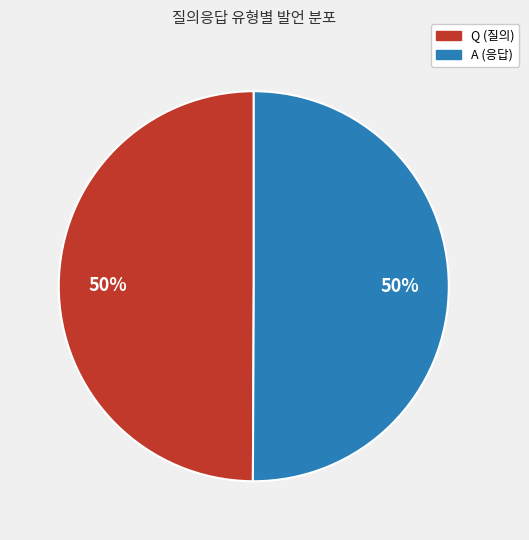

To the nearest percent, what is the average slice percentage?

50%